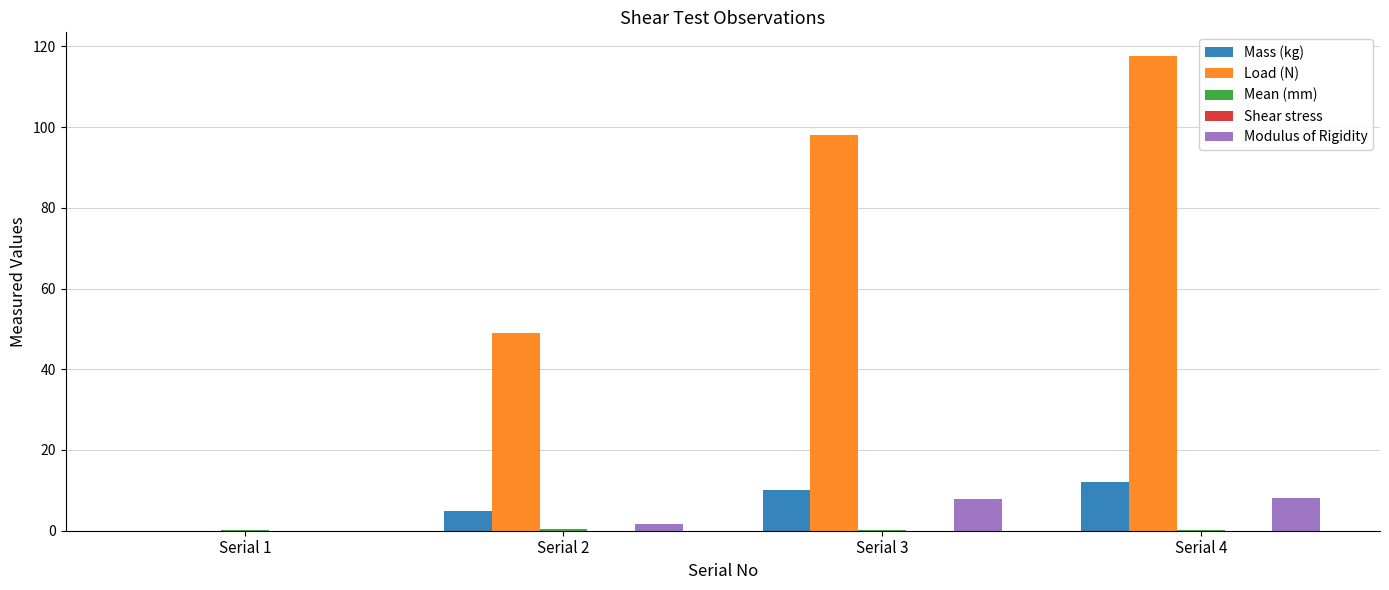

What is the sum of all Load (N) values?

264.6